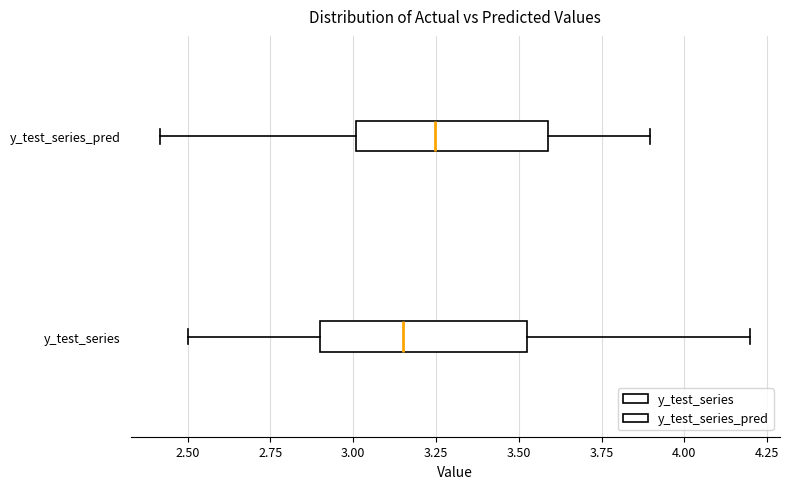

Reading bottom to top, transcribe this box plot: for each box, give where its median line is, the range the box spans, and where its two whiskers end, as read against the x-axis. The values are not printed on the chart, so give them approximately, as read against the axis.

y_test_series: median 3.15, box 2.90 to 3.55, whiskers 2.50 to 4.20
y_test_series_pred: median 3.25, box 3.00 to 3.60, whiskers 2.40 to 3.90